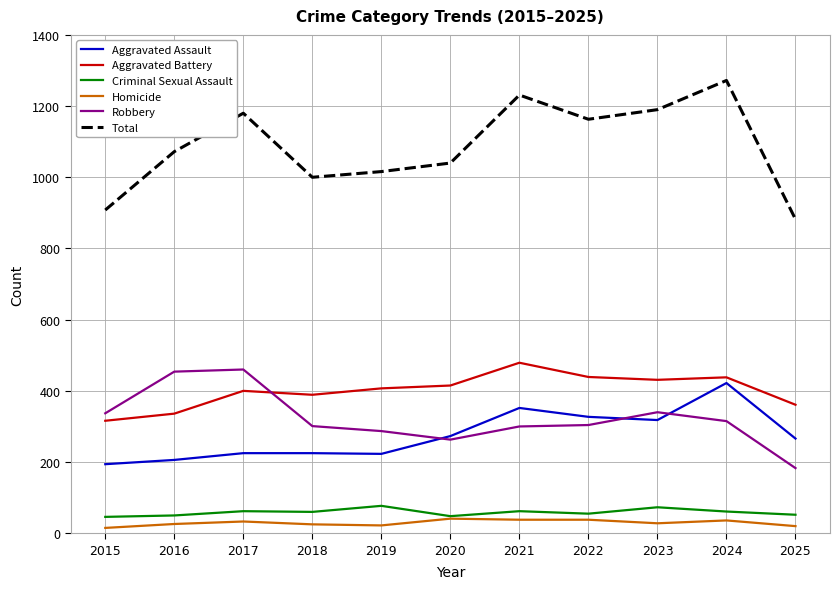

True or false: Criminal Sexual Assault has a value of 73 at 2023.

True